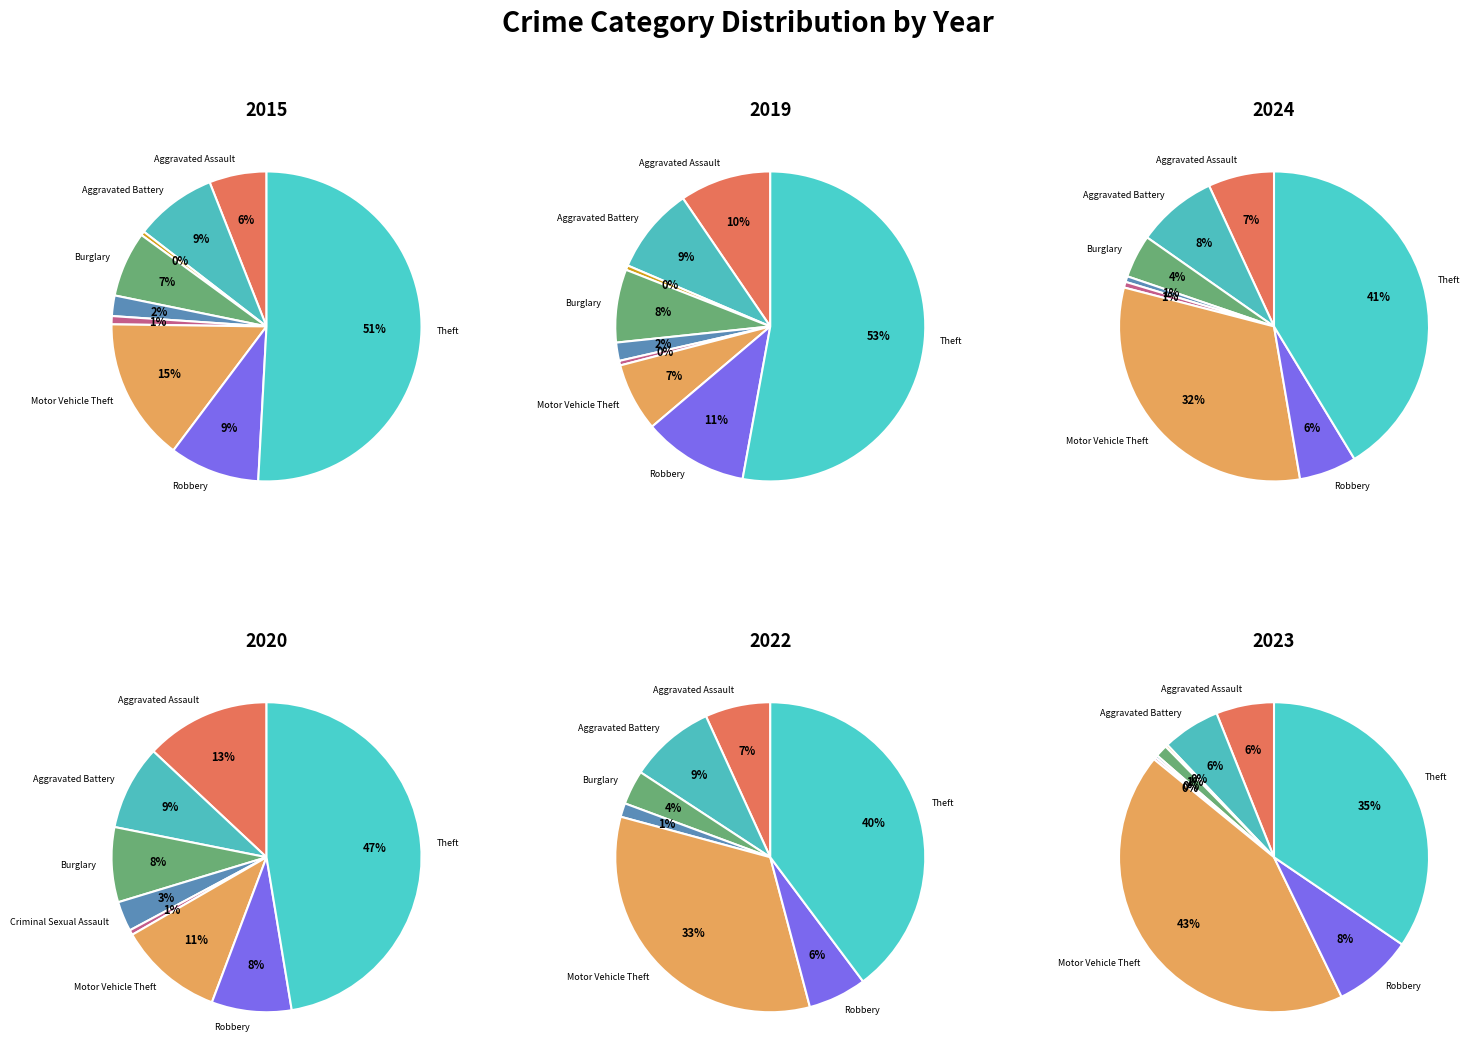

How many segments does this pie chart have?

9